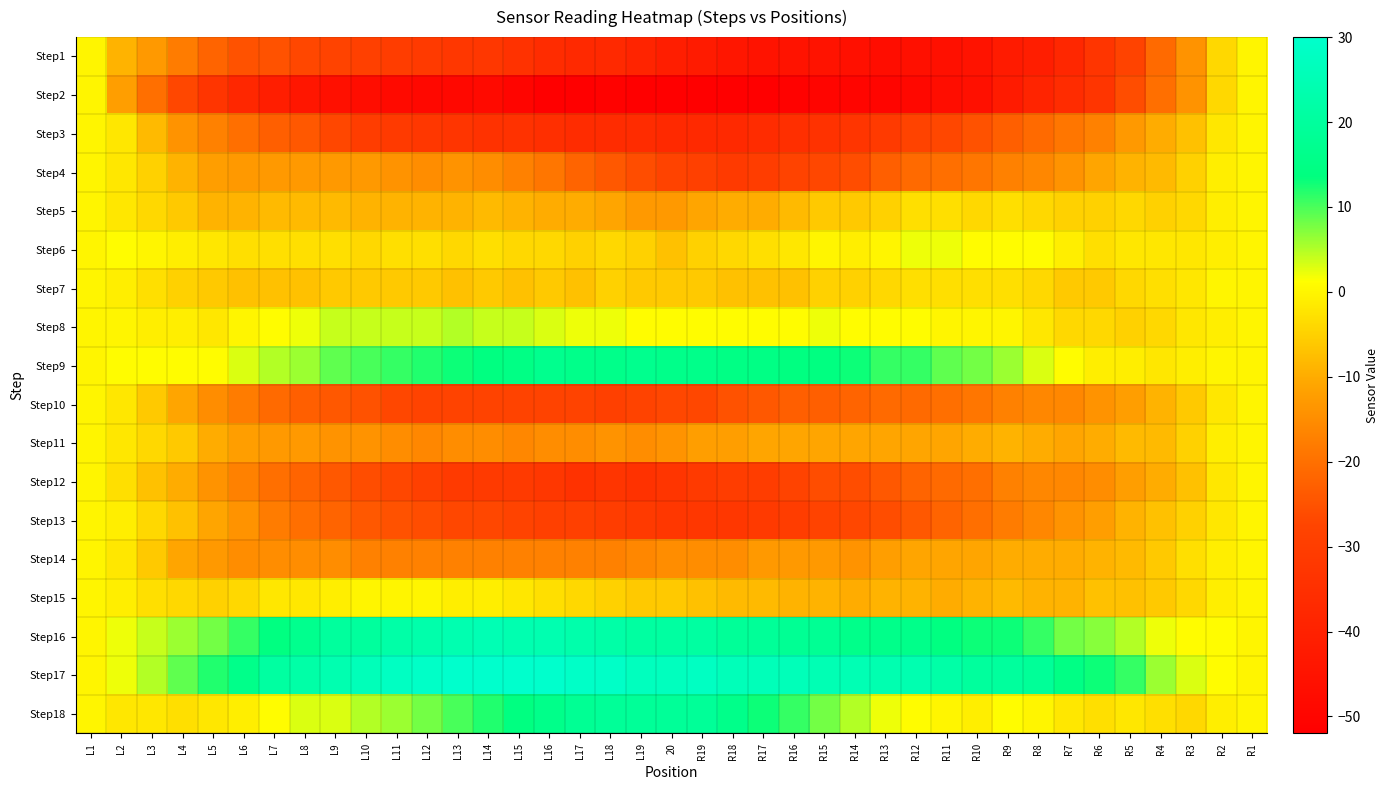

Reading right to left, transcribe all the data shown in this chart.

Step1: R1=0	R2=-4	R3=-14	R4=-21	R5=-28	R6=-33	R7=-38	R8=-41	R9=-42	R10=-45	R11=-46	R12=-46	R13=-47	R14=-46	R15=-45	R16=-45	R17=-45	R18=-44	R19=-42	20=-41	L19=-39	L18=-37	L17=-37	L16=-36	L15=-34	L14=-32	L13=-32	L12=-31	L11=-30	L10=-29	L9=-28	L8=-27	L7=-25	L6=-25	L5=-22	L4=-18	L3=-13	L2=-9	L1=0
Step2: R1=0	R2=-4	R3=-14	R4=-20	R5=-26	R6=-33	R7=-36	R8=-39	R9=-42	R10=-46	R11=-47	R12=-49	R13=-50	R14=-50	R15=-50	R16=-51	R17=-52	R18=-52	R19=-52	20=-52	L19=-52	L18=-51	L17=-52	L16=-52	L15=-50	L14=-48	L13=-49	L12=-49	L11=-48	L10=-47	L9=-46	L8=-44	L7=-41	L6=-38	L5=-33	L4=-27	L3=-20	L2=-12	L1=0
Step3: R1=0	R2=-2	R3=-7	R4=-10	R5=-13	R6=-17	R7=-19	R8=-21	R9=-23	R10=-25	R11=-27	R12=-28	R13=-31	R14=-33	R15=-34	R16=-35	R17=-36	R18=-37	R19=-37	20=-37	L19=-36	L18=-36	L17=-36	L16=-35	L15=-34	L14=-34	L13=-33	L12=-32	L11=-31	L10=-30	L9=-27	L8=-24	L7=-23	L6=-20	L5=-17	L4=-14	L3=-8	L2=-2	L1=0
Step4: R1=0	R2=-1	R3=-5	R4=-8	R5=-9	R6=-11	R7=-14	R8=-16	R9=-17	R10=-19	R11=-20	R12=-21	R13=-23	R14=-26	R15=-27	R16=-28	R17=-30	R18=-31	R19=-29	20=-28	L19=-26	L18=-24	L17=-22	L16=-19	L15=-17	L14=-15	L13=-14	L12=-15	L11=-14	L10=-13	L9=-13	L8=-13	L7=-13	L6=-13	L5=-12	L4=-9	L3=-5	L2=-2	L1=0
Step5: R1=0	R2=-1	R3=-4	R4=-5	R5=-4	R6=-5	R7=-5	R8=-4	R9=-3	R10=-4	R11=-3	R12=-3	R13=-5	R14=-6	R15=-6	R16=-8	R17=-10	R18=-10	R19=-11	20=-13	L19=-13	L18=-11	L17=-10	L16=-10	L15=-9	L14=-8	L13=-9	L12=-9	L11=-9	L10=-9	L9=-8	L8=-8	L7=-8	L6=-9	L5=-9	L4=-6	L3=-4	L2=-2	L1=0
Step6: R1=0	R2=-1	R3=-2	R4=-2	R5=-2	R6=-3	R7=-1	R8=1	R9=1	R10=1	R11=2	R12=2	R13=0	R14=-1	R15=0	R16=-2	R17=-3	R18=-4	R19=-5	20=-7	L19=-5	L18=-4	L17=-5	L16=-4	L15=-4	L14=-3	L13=-4	L12=-3	L11=-3	L10=-4	L9=-3	L8=-3	L7=-3	L6=-3	L5=-2	L4=-1	L3=0	L2=1	L1=0
Step7: R1=0	R2=0	R3=-2	R4=-3	R5=-4	R6=-6	R7=-6	R8=-4	R9=-3	R10=-3	R11=-3	R12=-3	R13=-4	R14=-5	R15=-5	R16=-7	R17=-7	R18=-7	R19=-6	20=-6	L19=-6	L18=-5	L17=-7	L16=-6	L15=-7	L14=-6	L13=-7	L12=-6	L11=-6	L10=-6	L9=-6	L8=-7	L7=-7	L6=-7	L5=-6	L4=-5	L3=-3	L2=-1	L1=0
Step8: R1=0	R2=-1	R3=-2	R4=-4	R5=-5	R6=-4	R7=-4	R8=-2	R9=0	R10=0	R11=0	R12=1	R13=1	R14=1	R15=2	R16=1	R17=1	R18=1	R19=1	20=1	L19=1	L18=2	L17=2	L16=3	L15=4	L14=4	L13=5	L12=4	L11=4	L10=4	L9=4	L8=2	L7=1	L6=0	L5=-2	L4=-1	L3=-1	L2=0	L1=0
Step9: R1=0	R2=0	R3=-1	R4=-2	R5=-1	R6=-1	R7=1	R8=3	R9=6	R10=8	R11=9	R12=11	R13=11	R14=13	R15=14	R16=14	R17=15	R18=15	R19=16	20=16	L19=17	L18=16	L17=16	L16=17	L15=15	L14=14	L13=13	L12=12	L11=11	L10=10	L9=9	L8=6	L7=5	L6=3	L5=1	L4=1	L3=1	L2=1	L1=0
Step10: R1=0	R2=-2	R3=-6	R4=-9	R5=-12	R6=-14	R7=-16	R8=-16	R9=-17	R10=-19	R11=-20	R12=-21	R13=-21	R14=-22	R15=-23	R16=-23	R17=-24	R18=-25	R19=-27	20=-27	L19=-28	L18=-29	L17=-28	L16=-28	L15=-28	L14=-28	L13=-28	L12=-28	L11=-27	L10=-25	L9=-24	L8=-23	L7=-21	L6=-18	L5=-15	L4=-11	L3=-6	L2=-2	L1=0
Step11: R1=0	R2=-1	R3=-5	R4=-8	R5=-8	R6=-10	R7=-11	R8=-10	R9=-9	R10=-10	R11=-11	R12=-11	R13=-11	R14=-11	R15=-11	R16=-11	R17=-11	R18=-12	R19=-12	20=-14	L19=-15	L18=-14	L17=-15	L16=-15	L15=-16	L14=-15	L13=-15	L12=-16	L11=-15	L10=-14	L9=-14	L8=-13	L7=-13	L6=-12	L5=-10	L4=-6	L3=-4	L2=-2	L1=0
Step12: R1=0	R2=-2	R3=-7	R4=-10	R5=-12	R6=-15	R7=-16	R8=-16	R9=-17	R10=-20	R11=-21	R12=-22	R13=-24	R14=-26	R15=-26	R16=-28	R17=-30	R18=-30	R19=-31	20=-33	L19=-34	L18=-33	L17=-34	L16=-32	L15=-31	L14=-31	L13=-31	L12=-29	L11=-27	L10=-26	L9=-24	L8=-22	L7=-20	L6=-17	L5=-14	L4=-10	L3=-7	L2=-3	L1=0
Step13: R1=0	R2=-2	R3=-5	R4=-7	R5=-9	R6=-12	R7=-14	R8=-16	R9=-18	R10=-20	R11=-22	R12=-24	R13=-26	R14=-27	R15=-28	R16=-30	R17=-31	R18=-32	R19=-32	20=-32	L19=-31	L18=-30	L17=-29	L16=-29	L15=-28	L14=-27	L13=-27	L12=-26	L11=-25	L10=-24	L9=-22	L8=-20	L7=-18	L6=-14	L5=-11	L4=-7	L3=-4	L2=-1	L1=0
Step14: R1=0	R2=-1	R3=-3	R4=-6	R5=-8	R6=-9	R7=-10	R8=-10	R9=-10	R10=-11	R11=-11	R12=-11	R13=-12	R14=-14	R15=-13	R16=-13	R17=-13	R18=-15	R19=-15	20=-15	L19=-16	L18=-17	L17=-17	L16=-17	L15=-17	L14=-17	L13=-17	L12=-17	L11=-17	L10=-17	L9=-15	L8=-15	L7=-15	L6=-15	L5=-13	L4=-11	L3=-6	L2=-2	L1=0
Step15: R1=0	R2=-1	R3=-4	R4=-6	R5=-7	R6=-7	R7=-9	R8=-9	R9=-8	R10=-9	R11=-10	R12=-9	R13=-9	R14=-10	R15=-9	R16=-9	R17=-8	R18=-8	R19=-7	20=-6	L19=-6	L18=-5	L17=-4	L16=-3	L15=-2	L14=-1	L13=-1	L12=0	L11=0	L10=0	L9=-1	L8=-2	L7=-2	L6=-4	L5=-5	L4=-4	L3=-3	L2=-1	L1=0
Step16: R1=0	R2=1	R3=1	R4=2	R5=5	R6=7	R7=8	R8=11	R9=13	R10=13	R11=14	R12=16	R13=16	R14=16	R15=18	R16=18	R17=19	R18=19	R19=21	20=21	L19=21	L18=22	L17=23	L16=24	L15=24	L14=25	L13=24	L12=23	L11=22	L10=20	L9=20	L8=17	L7=14	L6=11	L5=8	L4=6	L3=4	L2=2	L1=0
Step17: R1=0	R2=1	R3=3	R4=6	R5=11	R6=13	R7=15	R8=19	R9=20	R10=20	R11=22	R12=24	R13=24	R14=25	R15=25	R16=26	R17=26	R18=26	R19=28	20=27	L19=27	L18=29	L17=29	L16=30	L15=30	L14=30	L13=30	L12=29	L11=28	L10=26	L9=24	L8=22	L7=21	L6=16	L5=12	L4=9	L3=5	L2=2	L1=0
Step18: R1=0	R2=-1	R3=-4	R4=-3	R5=-2	R6=-3	R7=-2	R8=0	R9=1	R10=-1	R11=0	R12=1	R13=2	R14=5	R15=8	R16=11	R17=13	R18=16	R19=19	20=19	L19=19	L18=19	L17=18	L16=16	L15=14	L14=12	L13=10	L12=8	L11=6	L10=5	L9=3	L8=3	L7=1	L6=-1	L5=-2	L4=-3	L3=-2	L2=-2	L1=0